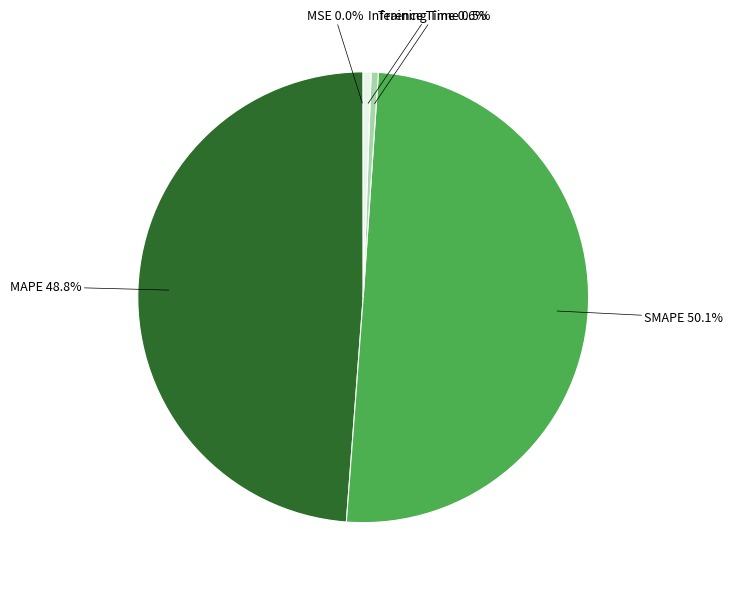

Which category has the biggest portion of the pie?

SMAPE